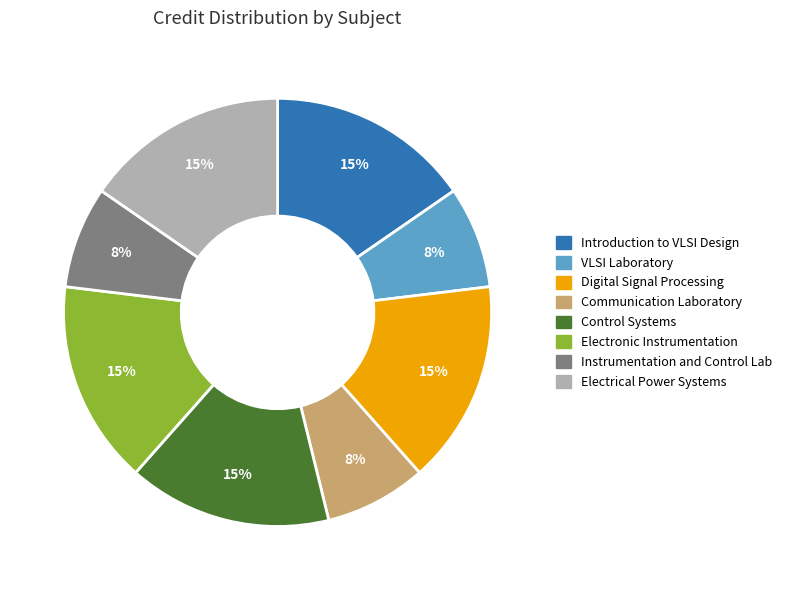

To the nearest percent, what portion does Introduction to VLSI Design represent?

15%